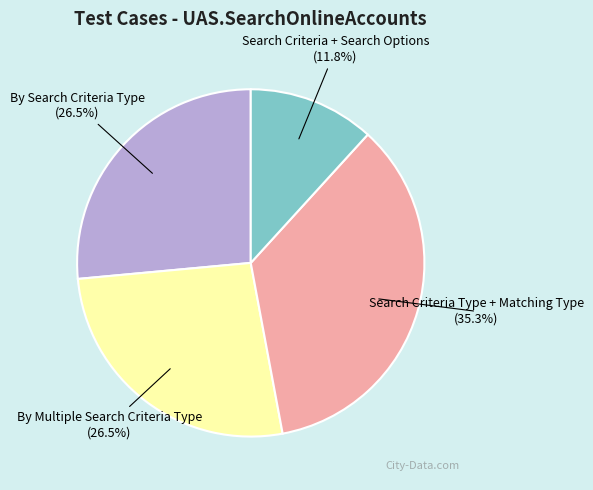

Does any single category account for the majority?

No